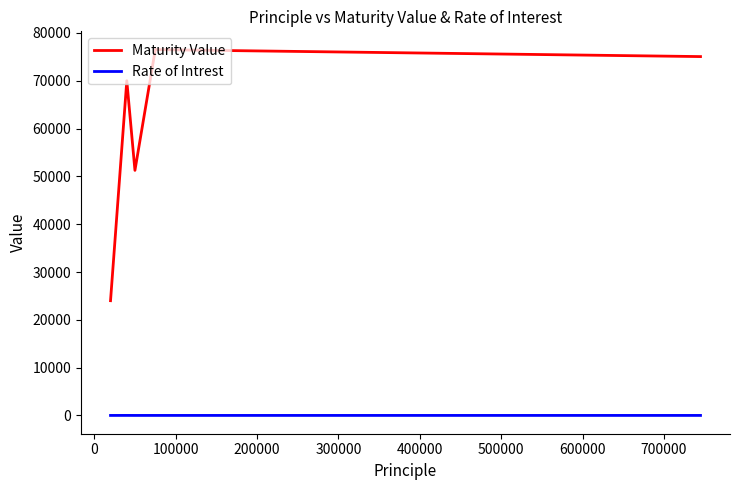

Rank the series by their maximum value, from lowest to highest.

Rate of Intrest, Maturity Value